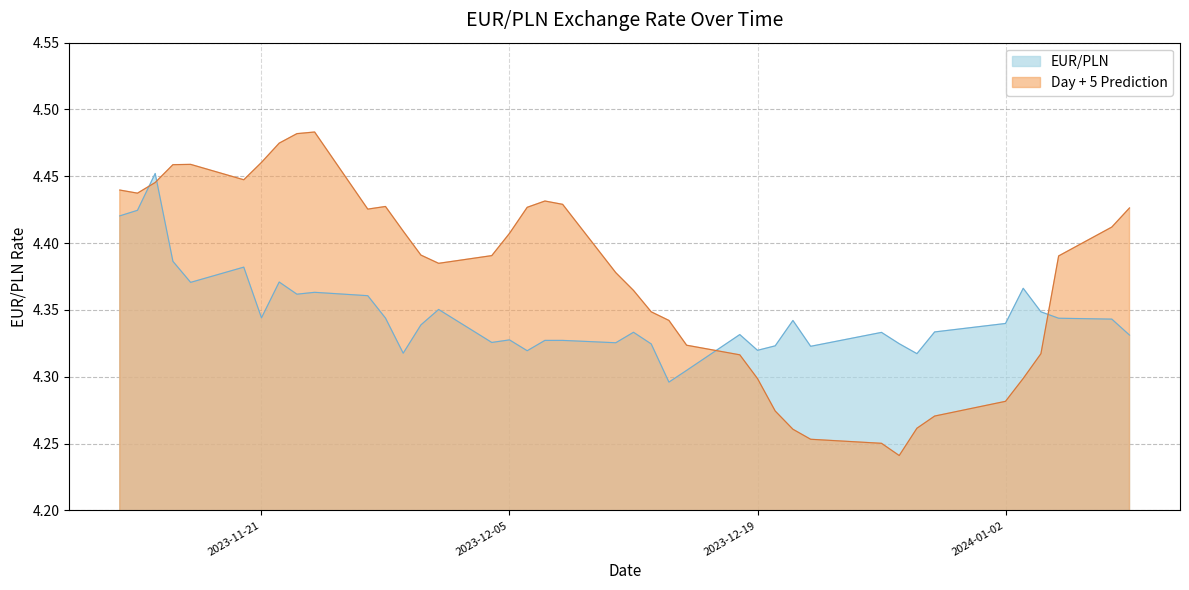

List the series in order of their peak value, lowest first.

EUR/PLN, Day + 5 Prediction